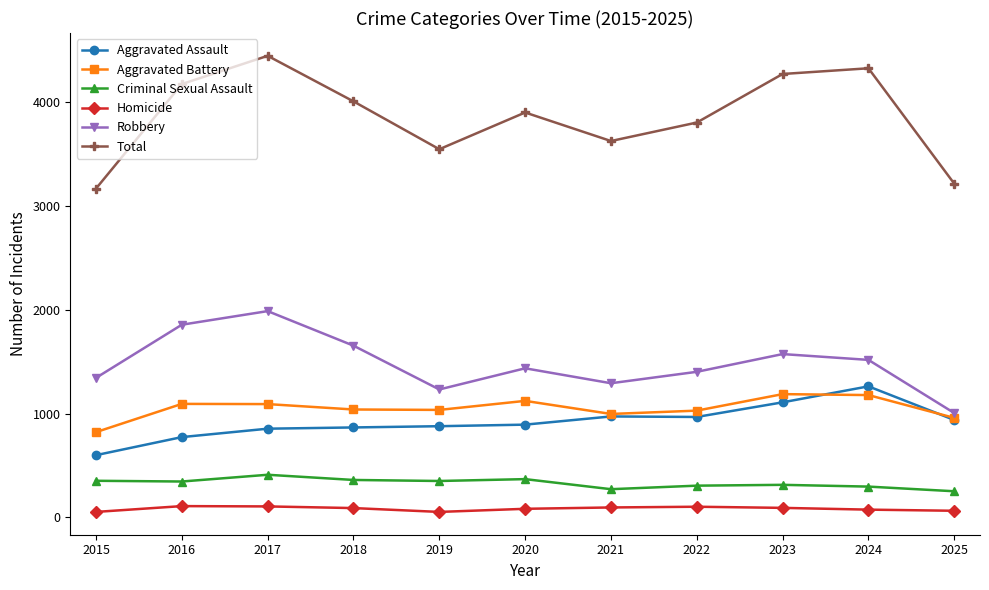

The value of Total at 2016 is 7004. True or false?

False